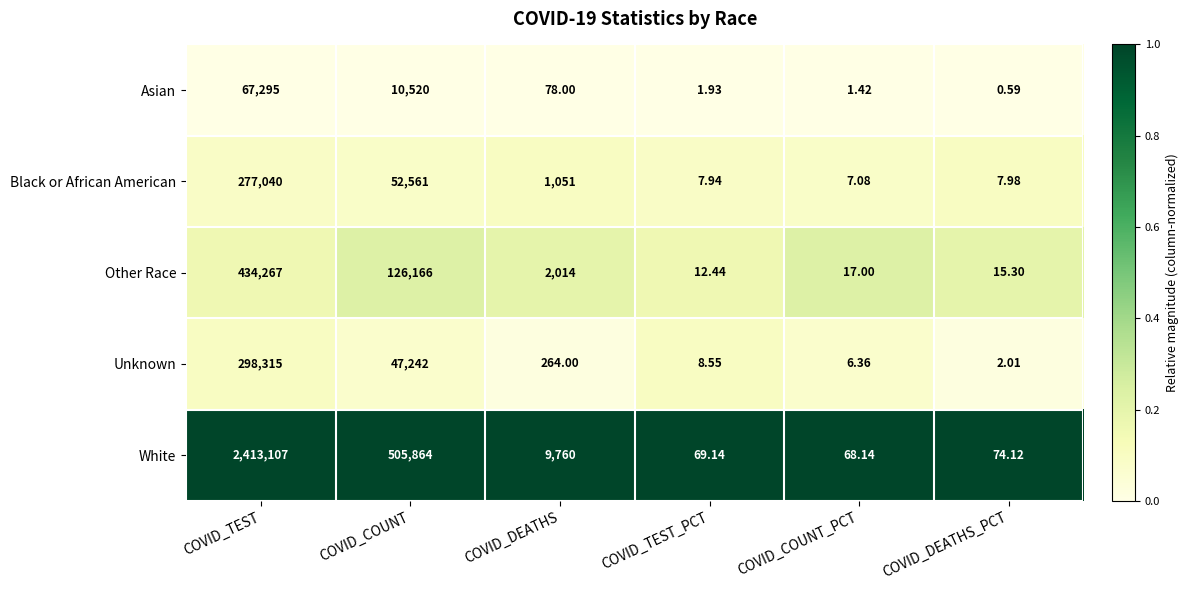

At which category does the chart reach its minimum across all series?

COVID_DEATHS_PCT